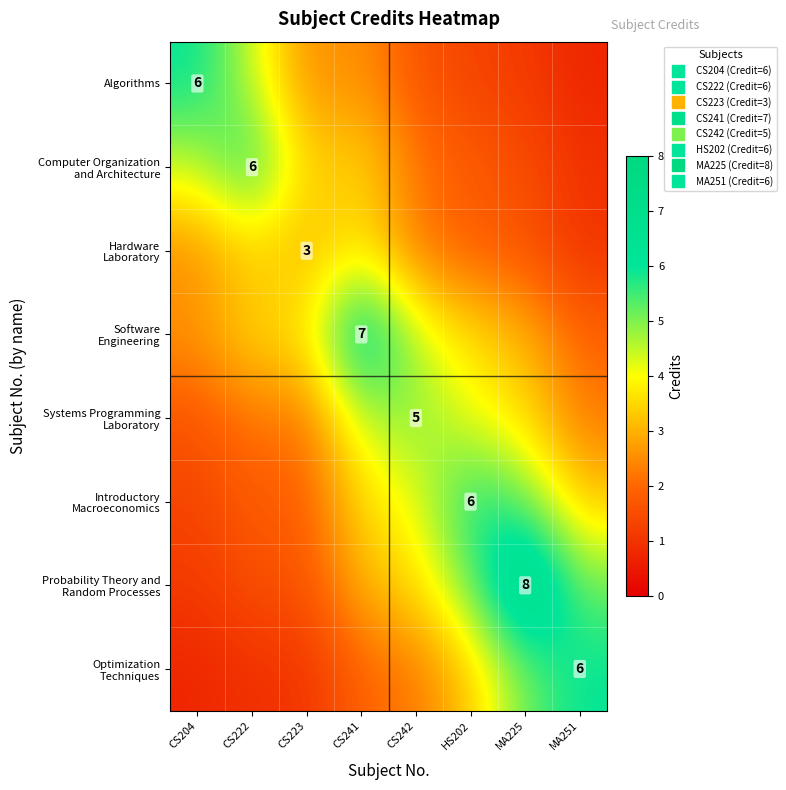

What is the difference between the Probability Theory and Random Processes values at CS242 and CS204?

2.4